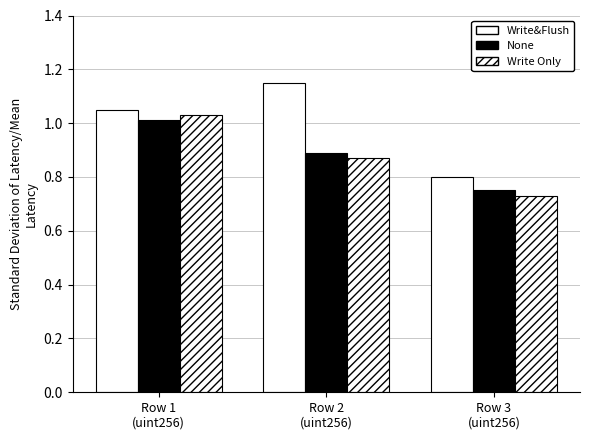

Does the chart contain stacked bars?

No